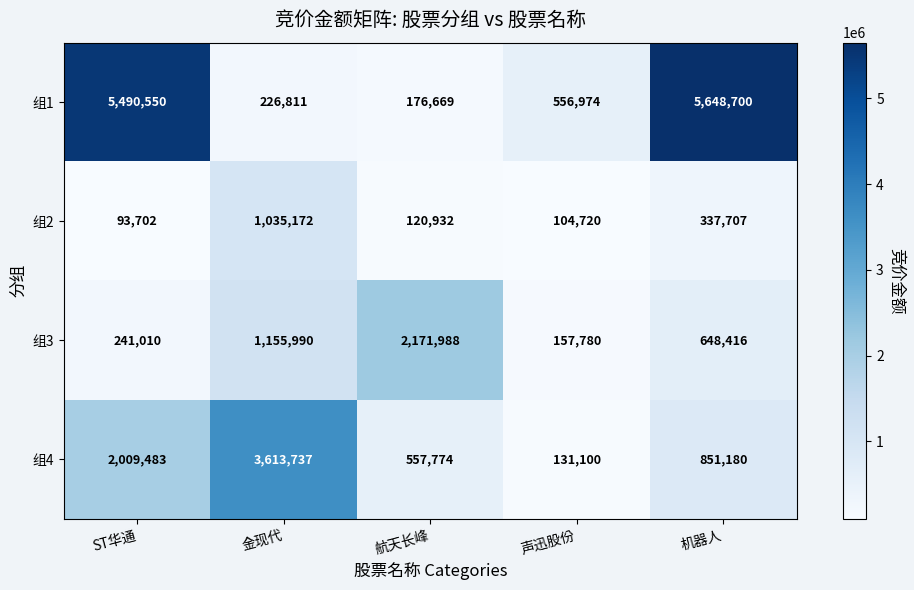

At how many categories does at least one series exceed 744717?

4